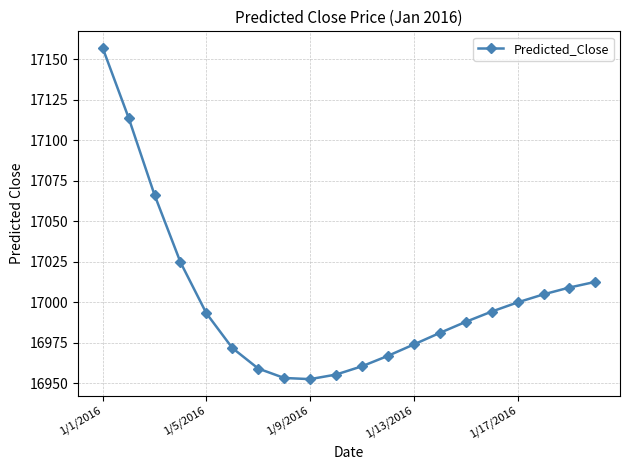

What is the minimum value shown in the chart?

16952.7